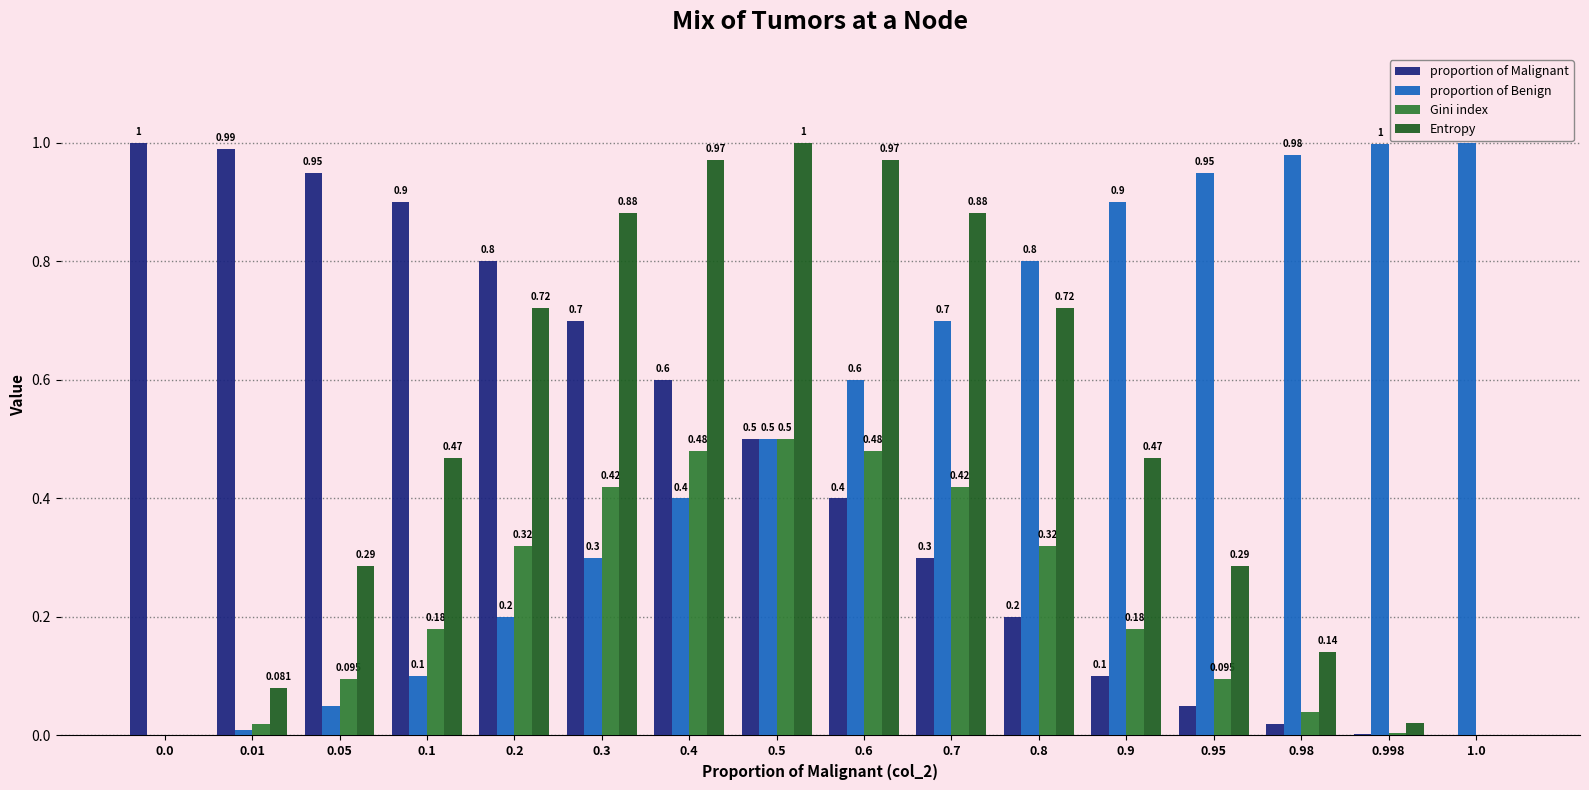

Which series changed the most between 0.6 and 1.0?

Entropy